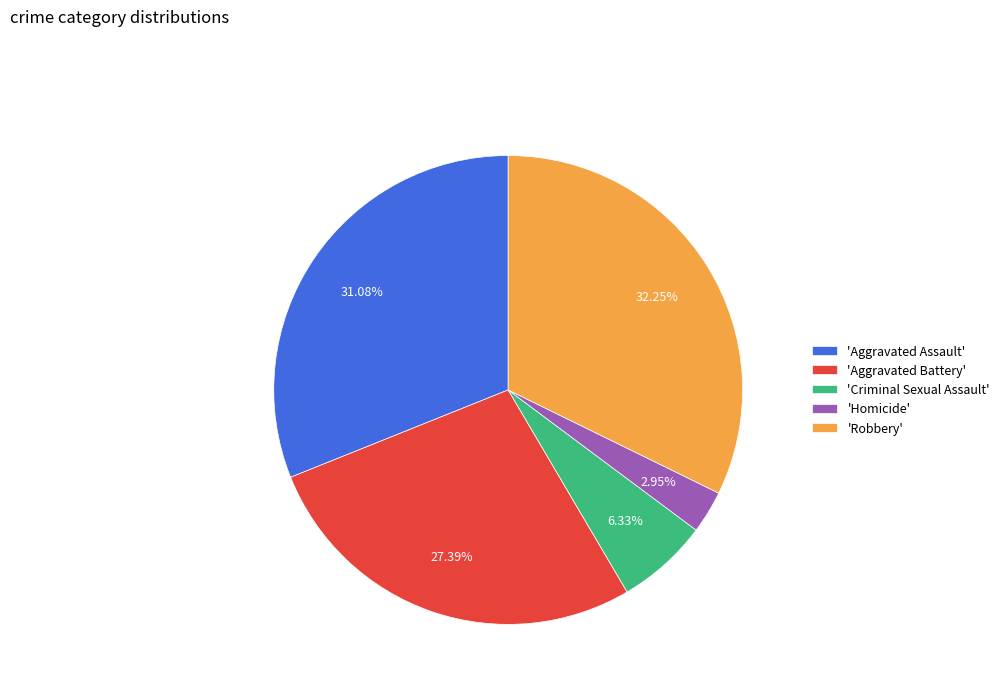

Which has a higher value, 'Aggravated Assault' or 'Robbery'?

'Robbery'